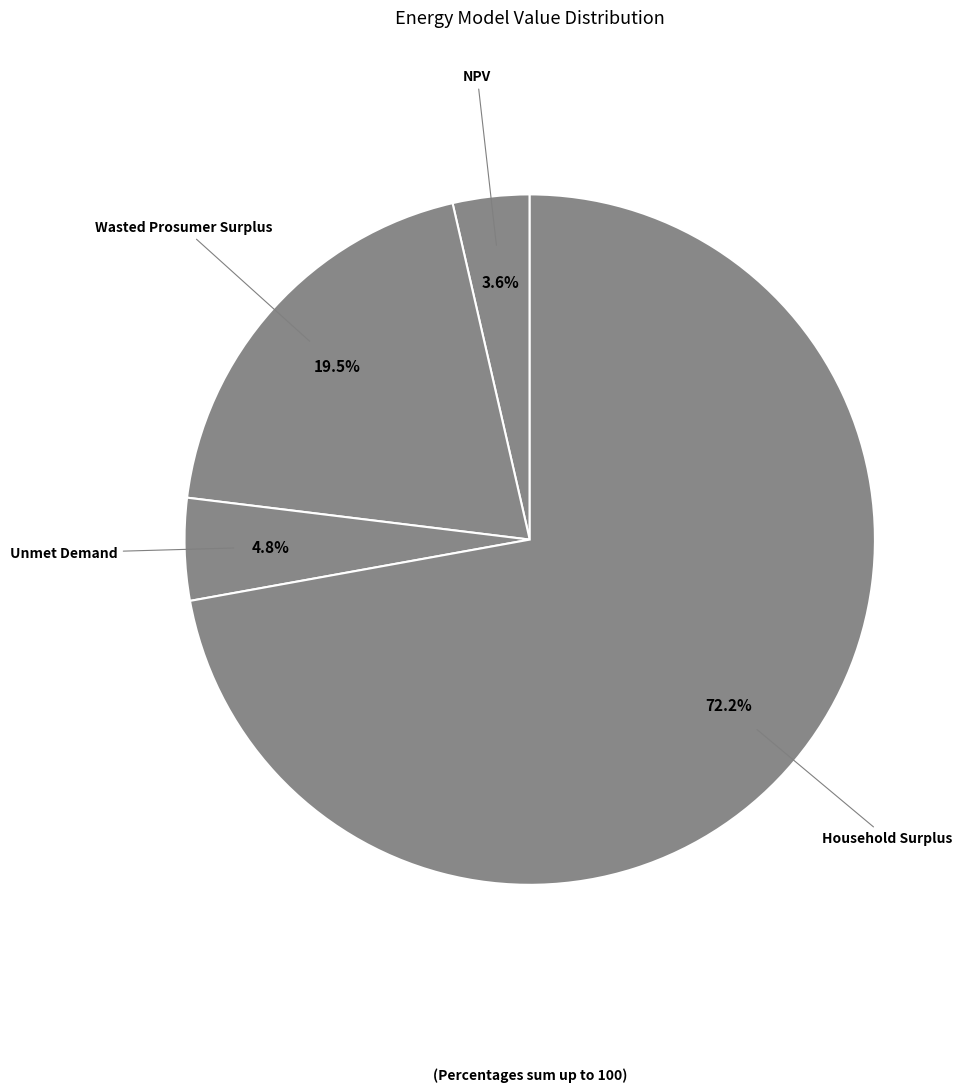

Rank the categories by value from highest to lowest.

Household Surplus, Wasted Prosumer Surplus, Unmet Demand, NPV